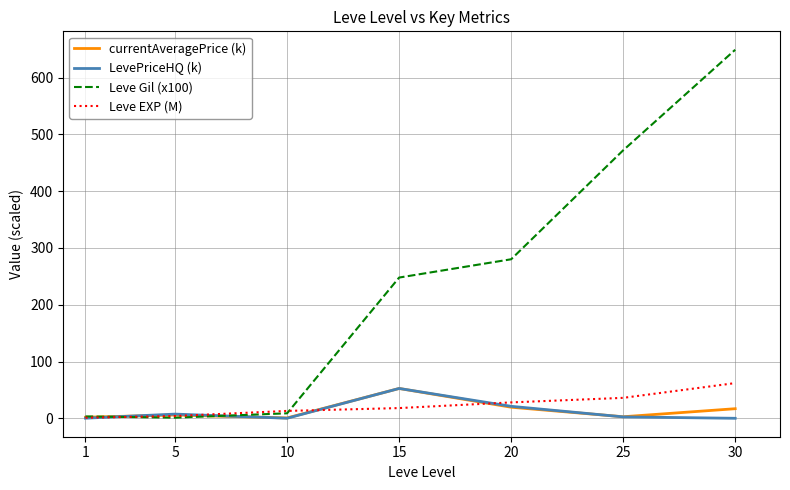

Which series has the largest total across all categories?

Leve Gil (x100)